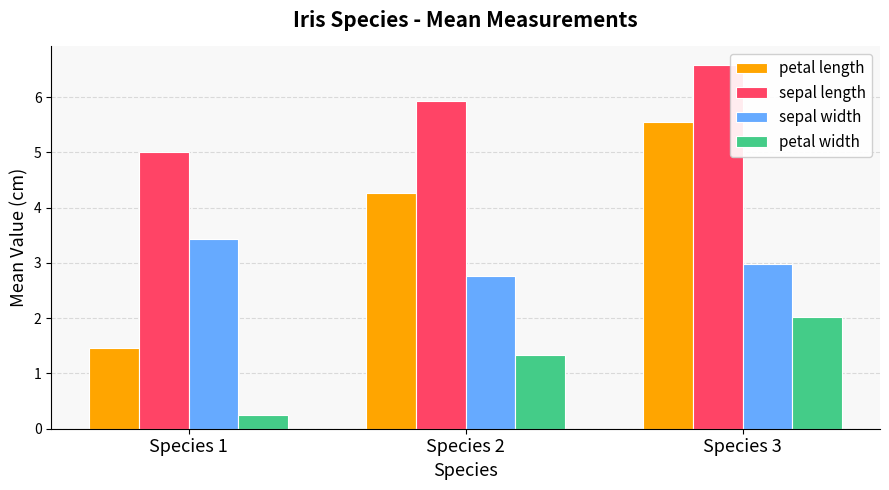

What is the lowest value of the petal length series?

1.5